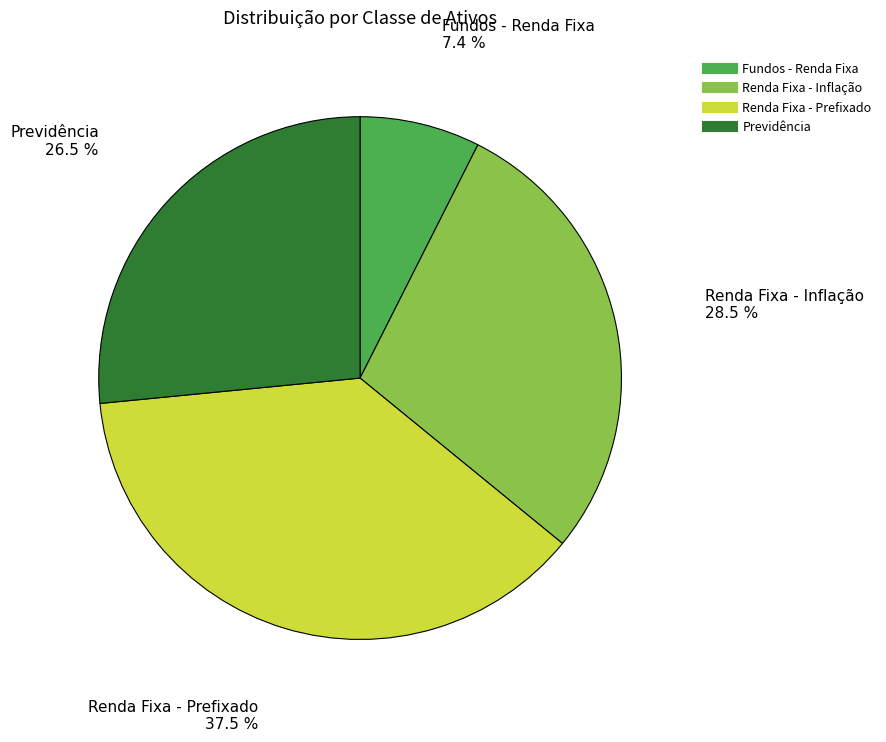

Is there any slice that represents more than half of the pie?

No